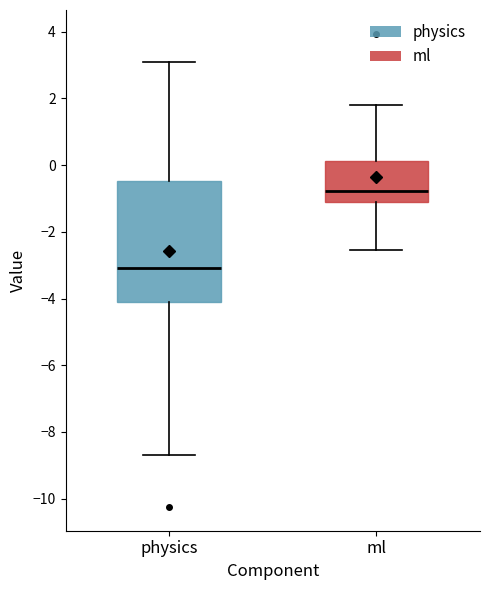

Where is the upper edge of the box for physics on the y-axis? The values are not printed on the chart, so give them approximately, as read against the axis.

-0.4